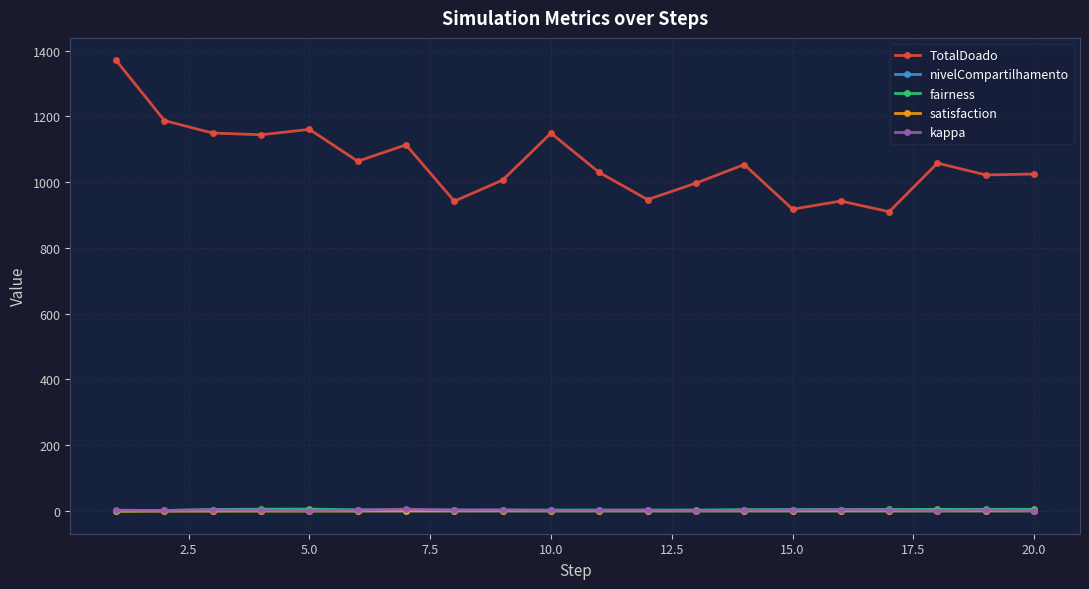

True or false: nivelCompartilhamento has more than 1 interior local peaks.

True